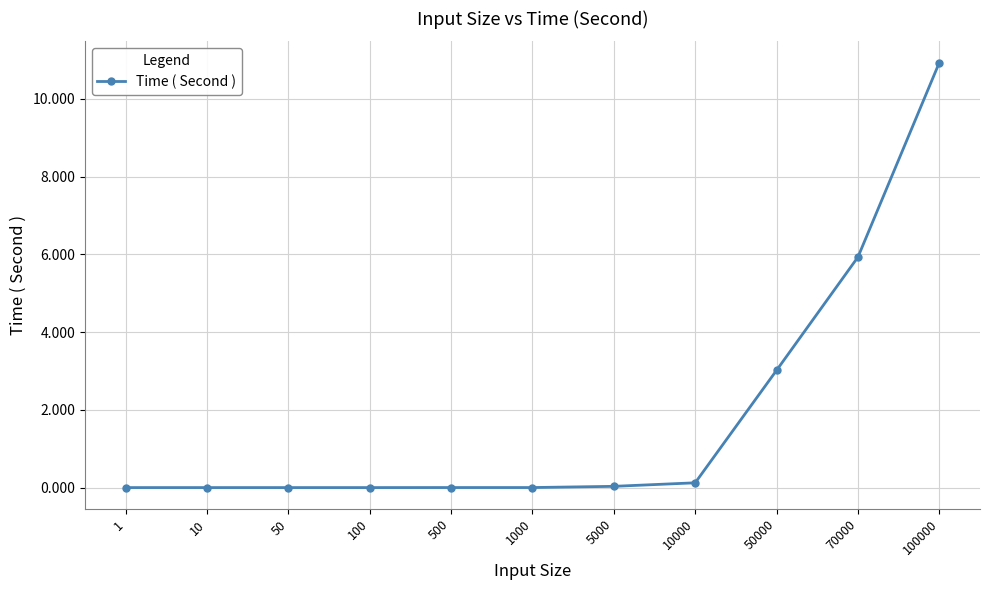

The value at 500 is 0.0. True or false?

True